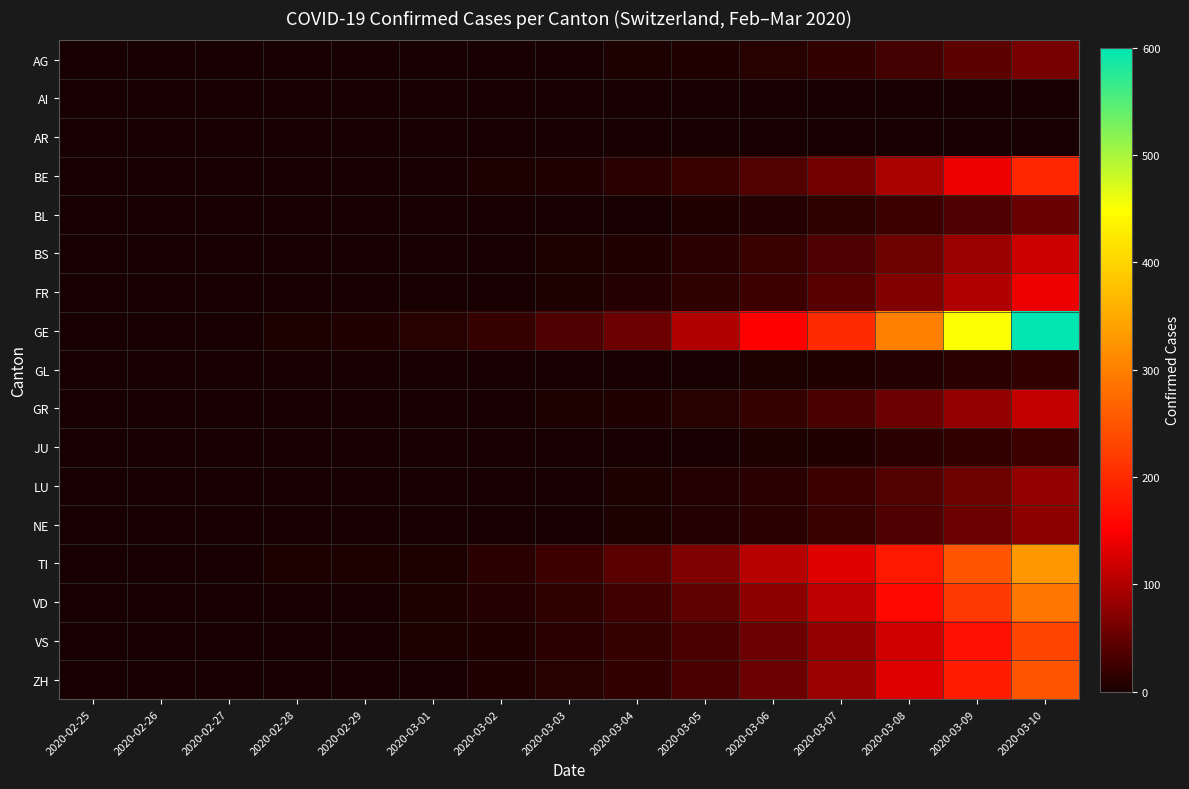

Reading right to left, transcribe all the data shown in this chart.

AG: 2020-03-10=63	2020-03-09=45	2020-03-08=30	2020-03-07=18	2020-03-06=11	2020-03-05=6	2020-03-04=3	2020-03-03=1	2020-03-02=0	2020-03-01=0	2020-02-29=0	2020-02-28=0	2020-02-27=0	2020-02-26=0	2020-02-25=0
AI: 2020-03-10=0	2020-03-09=0	2020-03-08=0	2020-03-07=0	2020-03-06=0	2020-03-05=0	2020-03-04=0	2020-03-03=0	2020-03-02=0	2020-03-01=0	2020-02-29=0	2020-02-28=0	2020-02-27=0	2020-02-26=0	2020-02-25=0
AR: 2020-03-10=0	2020-03-09=0	2020-03-08=0	2020-03-07=0	2020-03-06=0	2020-03-05=0	2020-03-04=0	2020-03-03=0	2020-03-02=0	2020-03-01=0	2020-02-29=0	2020-02-28=0	2020-02-27=0	2020-02-26=0	2020-02-25=0
BE: 2020-03-10=195	2020-03-09=140	2020-03-08=95	2020-03-07=60	2020-03-06=38	2020-03-05=22	2020-03-04=12	2020-03-03=7	2020-03-02=3	2020-03-01=1	2020-02-29=0	2020-02-28=0	2020-02-27=0	2020-02-26=0	2020-02-25=0
BL: 2020-03-10=52	2020-03-09=37	2020-03-08=25	2020-03-07=15	2020-03-06=9	2020-03-05=5	2020-03-04=2	2020-03-03=1	2020-03-02=0	2020-03-01=0	2020-02-29=0	2020-02-28=0	2020-02-27=0	2020-02-26=0	2020-02-25=0
BS: 2020-03-10=118	2020-03-09=85	2020-03-08=58	2020-03-07=36	2020-03-06=22	2020-03-05=13	2020-03-04=7	2020-03-03=4	2020-03-02=2	2020-03-01=1	2020-02-29=0	2020-02-28=0	2020-02-27=0	2020-02-26=0	2020-02-25=0
FR: 2020-03-10=140	2020-03-09=100	2020-03-08=68	2020-03-07=42	2020-03-06=25	2020-03-05=15	2020-03-04=8	2020-03-03=4	2020-03-02=2	2020-03-01=0	2020-02-29=0	2020-02-28=0	2020-02-27=0	2020-02-26=0	2020-02-25=0
GE: 2020-03-10=600	2020-03-09=450	2020-03-08=300	2020-03-07=200	2020-03-06=150	2020-03-05=100	2020-03-04=56	2020-03-03=36	2020-03-02=20	2020-03-01=10	2020-02-29=6	2020-02-28=4	2020-02-27=1	2020-02-26=0	2020-02-25=0
GL: 2020-03-10=17	2020-03-09=12	2020-03-08=8	2020-03-07=5	2020-03-06=3	2020-03-05=2	2020-03-04=1	2020-03-03=0	2020-03-02=0	2020-03-01=0	2020-02-29=0	2020-02-28=0	2020-02-27=0	2020-02-26=0	2020-02-25=0
GR: 2020-03-10=112	2020-03-09=80	2020-03-08=54	2020-03-07=34	2020-03-06=20	2020-03-05=11	2020-03-04=6	2020-03-03=3	2020-03-02=1	2020-03-01=0	2020-02-29=0	2020-02-28=0	2020-02-27=0	2020-02-26=0	2020-02-25=0
JU: 2020-03-10=25	2020-03-09=18	2020-03-08=12	2020-03-07=7	2020-03-06=4	2020-03-05=2	2020-03-04=1	2020-03-03=0	2020-03-02=0	2020-03-01=0	2020-02-29=0	2020-02-28=0	2020-02-27=0	2020-02-26=0	2020-02-25=0
LU: 2020-03-10=80	2020-03-09=57	2020-03-08=38	2020-03-07=24	2020-03-06=14	2020-03-05=8	2020-03-04=4	2020-03-03=2	2020-03-02=1	2020-03-01=0	2020-02-29=0	2020-02-28=0	2020-02-27=0	2020-02-26=0	2020-02-25=0
NE: 2020-03-10=77	2020-03-09=55	2020-03-08=37	2020-03-07=23	2020-03-06=14	2020-03-05=8	2020-03-04=4	2020-03-03=2	2020-03-02=1	2020-03-01=0	2020-02-29=0	2020-02-28=0	2020-02-27=0	2020-02-26=0	2020-02-25=0
TI: 2020-03-10=330	2020-03-09=250	2020-03-08=180	2020-03-07=130	2020-03-06=105	2020-03-05=67	2020-03-04=43	2020-03-03=25	2020-03-02=12	2020-03-01=4	2020-02-29=4	2020-02-28=4	2020-02-27=1	2020-02-26=1	2020-02-25=0
VD: 2020-03-10=290	2020-03-09=220	2020-03-08=160	2020-03-07=110	2020-03-06=75	2020-03-05=48	2020-03-04=28	2020-03-03=15	2020-03-02=8	2020-03-01=4	2020-02-29=2	2020-02-28=0	2020-02-27=0	2020-02-26=0	2020-02-25=0
VS: 2020-03-10=230	2020-03-09=170	2020-03-08=120	2020-03-07=80	2020-03-06=55	2020-03-05=35	2020-03-04=20	2020-03-03=12	2020-03-02=6	2020-03-01=3	2020-02-29=1	2020-02-28=1	2020-02-27=0	2020-02-26=0	2020-02-25=0
ZH: 2020-03-10=250	2020-03-09=185	2020-03-08=130	2020-03-07=85	2020-03-06=55	2020-03-05=32	2020-03-04=18	2020-03-03=10	2020-03-02=5	2020-03-01=2	2020-02-29=1	2020-02-28=0	2020-02-27=0	2020-02-26=0	2020-02-25=0